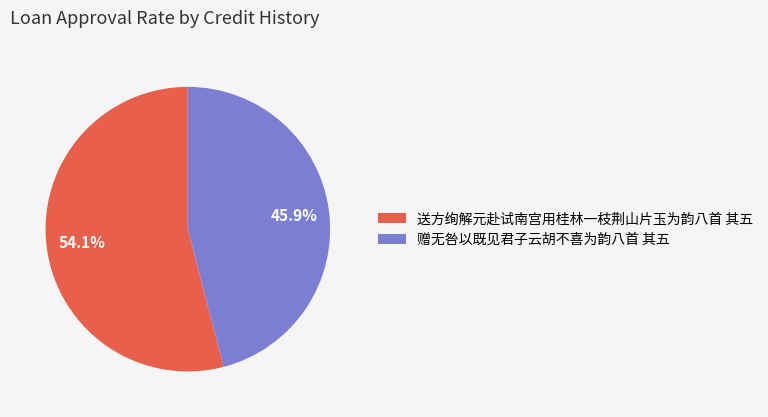

What percentage is the 送方绚解元赴试南宫用桂林一枝荆山片玉为韵八首 其五 slice, to the nearest percent?

54%